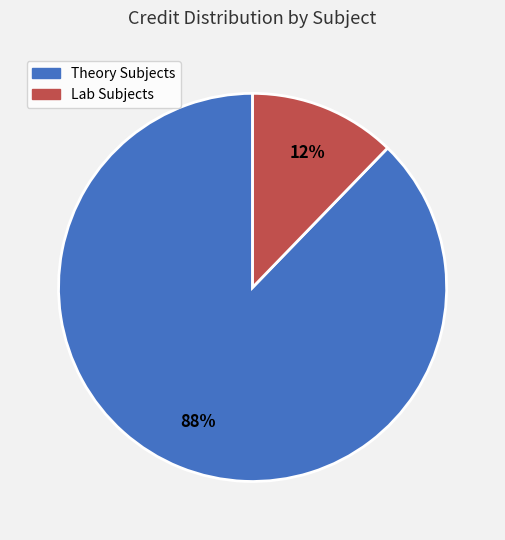

How many segments does this pie chart have?

2